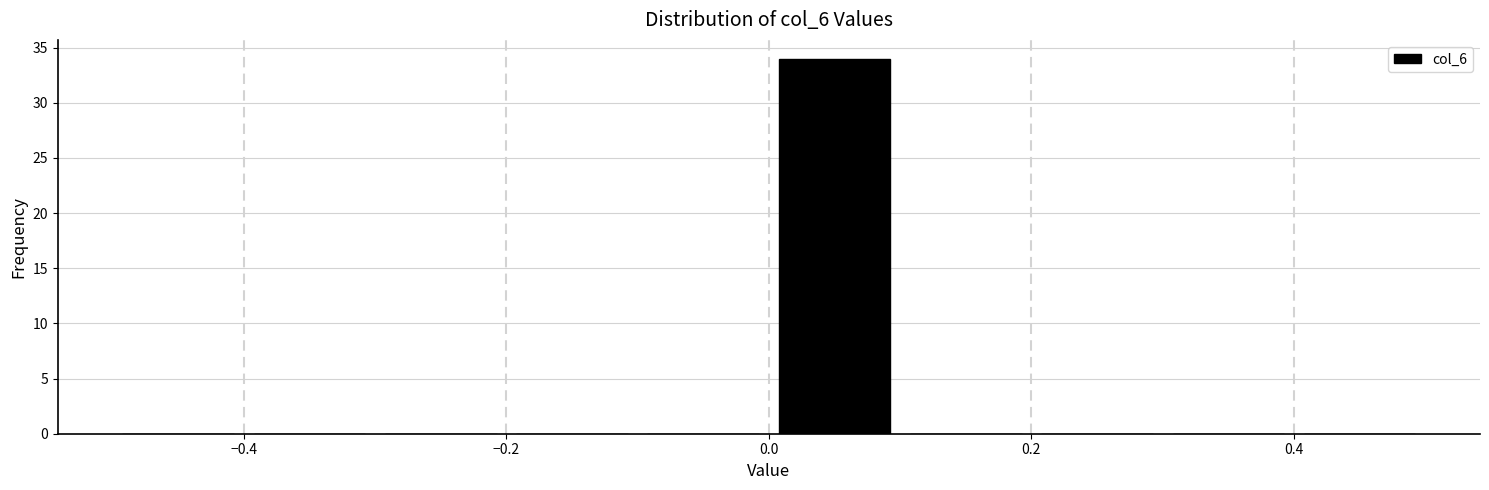

Reading left to right, list every bar in this chart as the range it spans on the x-axis followed by its height. The values are not printed on the chart, so give them approximately, as read against the axis.

-0.5 to -0.4: 0
-0.4 to -0.3: 0
-0.3 to -0.2: 0
-0.2 to -0.1: 0
-0.1 to 0.0: 0
0.0 to 0.1: 34
0.1 to 0.2: 0
0.2 to 0.3: 0
0.3 to 0.4: 0
0.4 to 0.5: 0